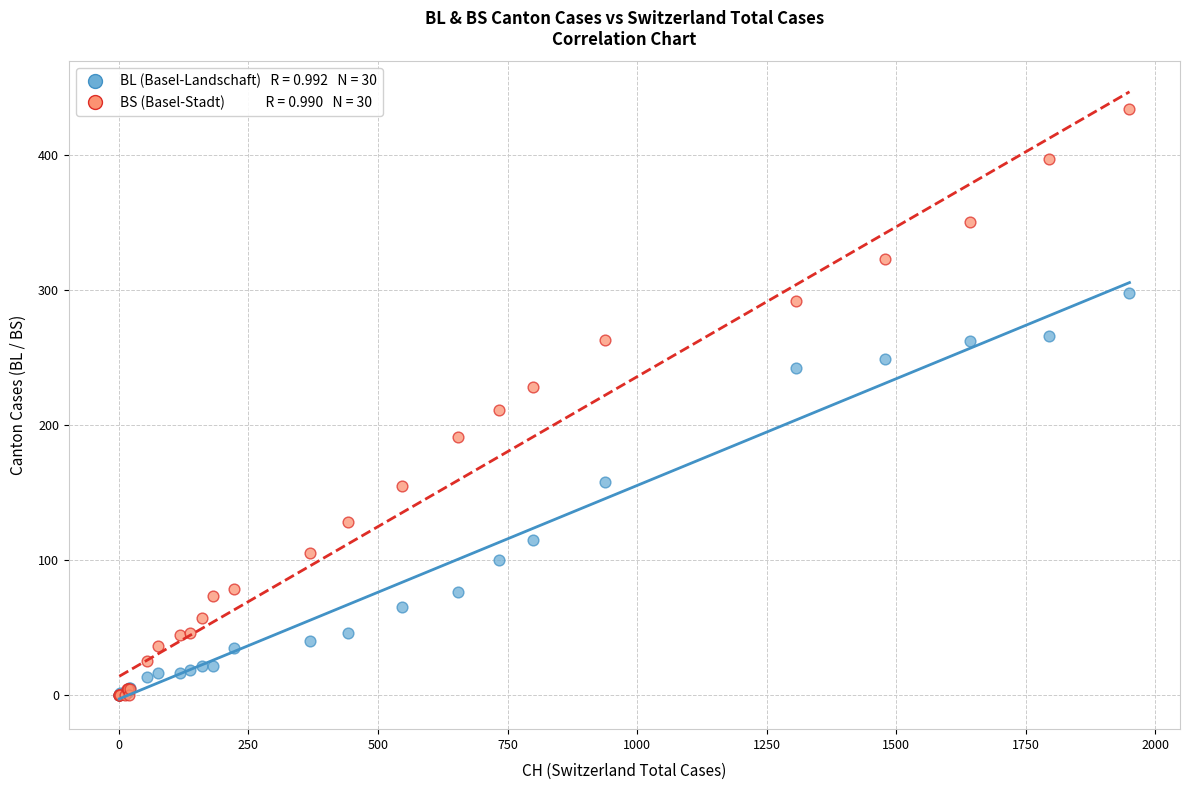

Across all series, what Y value is closest to 217?

211